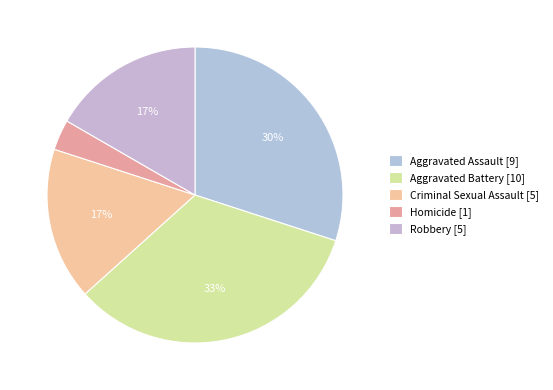

Which category has the smallest portion of the pie?

Homicide